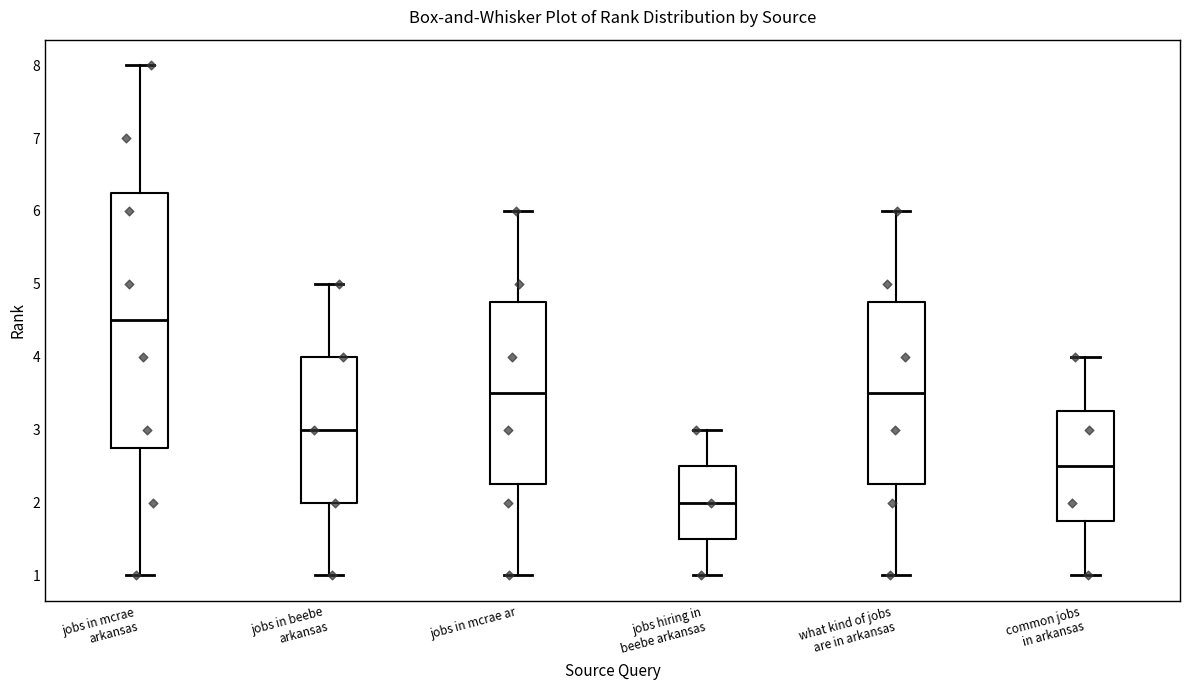

Which box is the tallest, from its lower edge to its upper edge?

jobs in mcrae arkansas